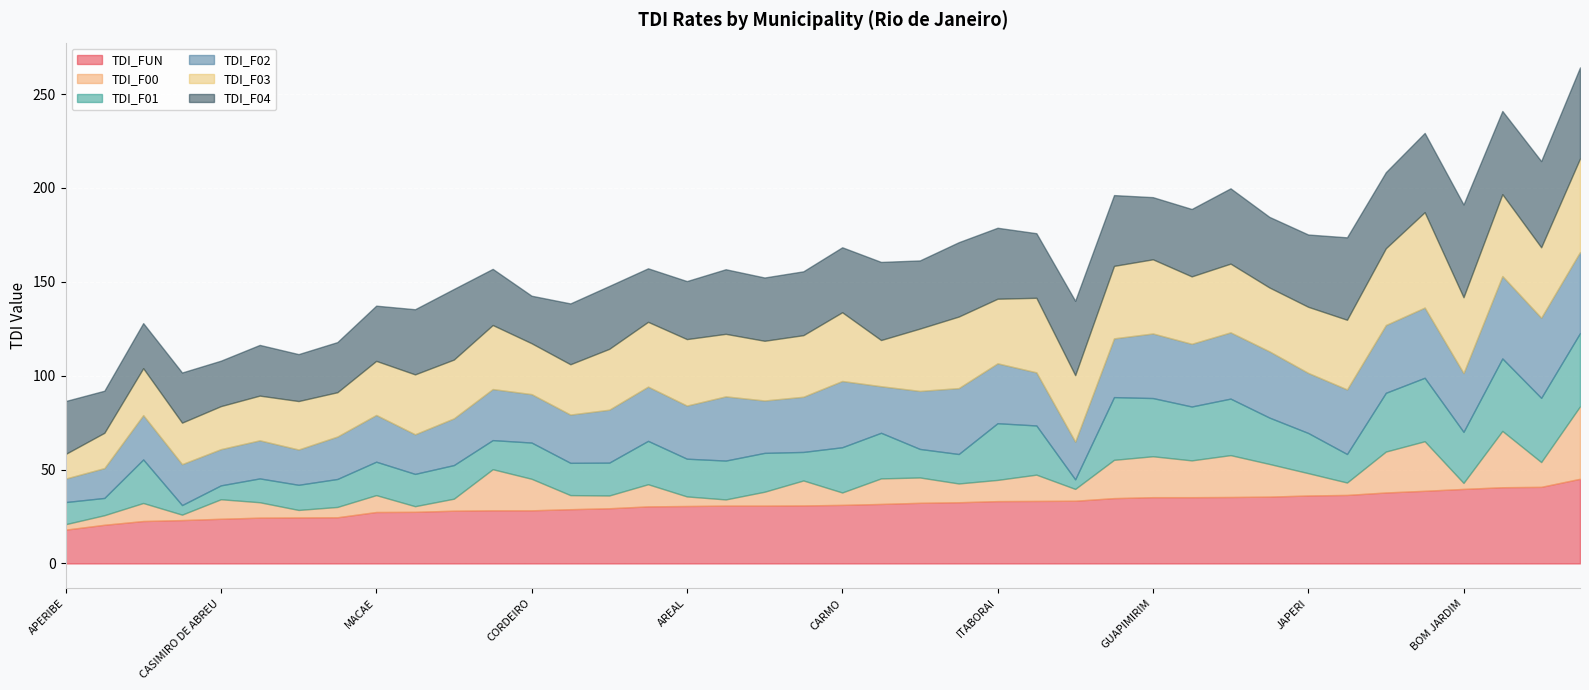

What is the minimum value for TDI_FUN?

18.0